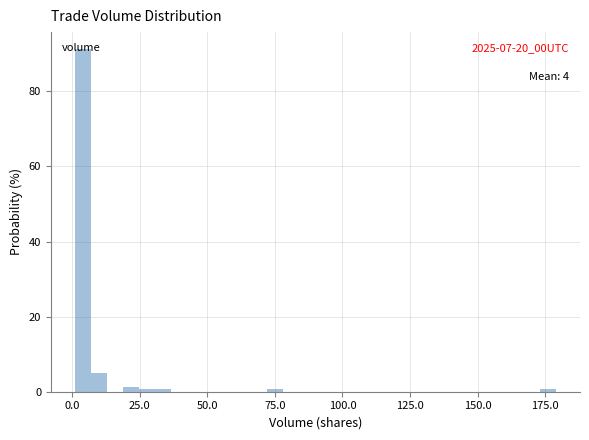

Around what value on the x-axis is the tallest bar? Give the approximate position of its centre, as read against the axis.

5